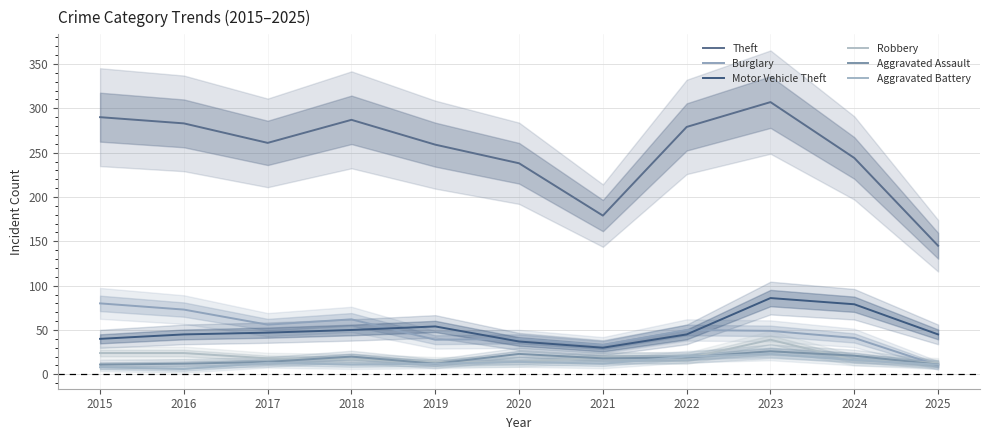

What is the sum of the Motor Vehicle Theft values at 2024 and 2016?

124